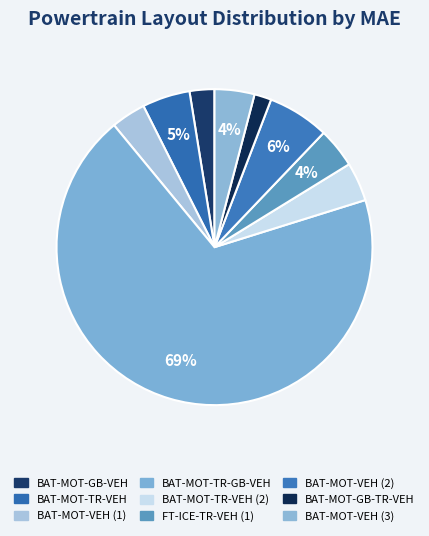

To the nearest percent, what portion does BAT-MOT-TR-VEH (2) represent?

4%